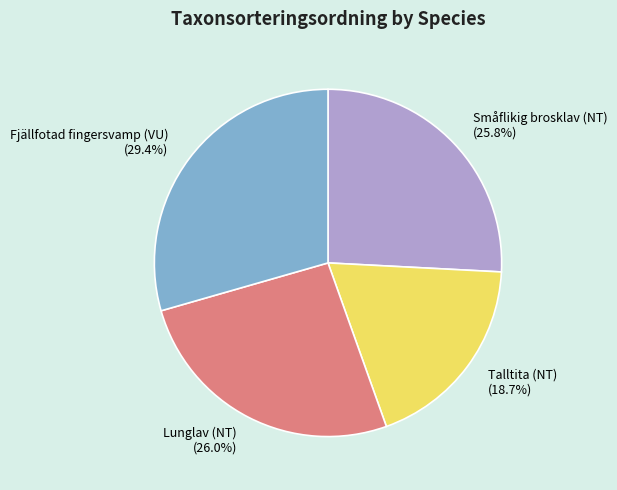

What is the ratio of the value at Talltita (NT) to the value at Lunglav (NT)?

0.7